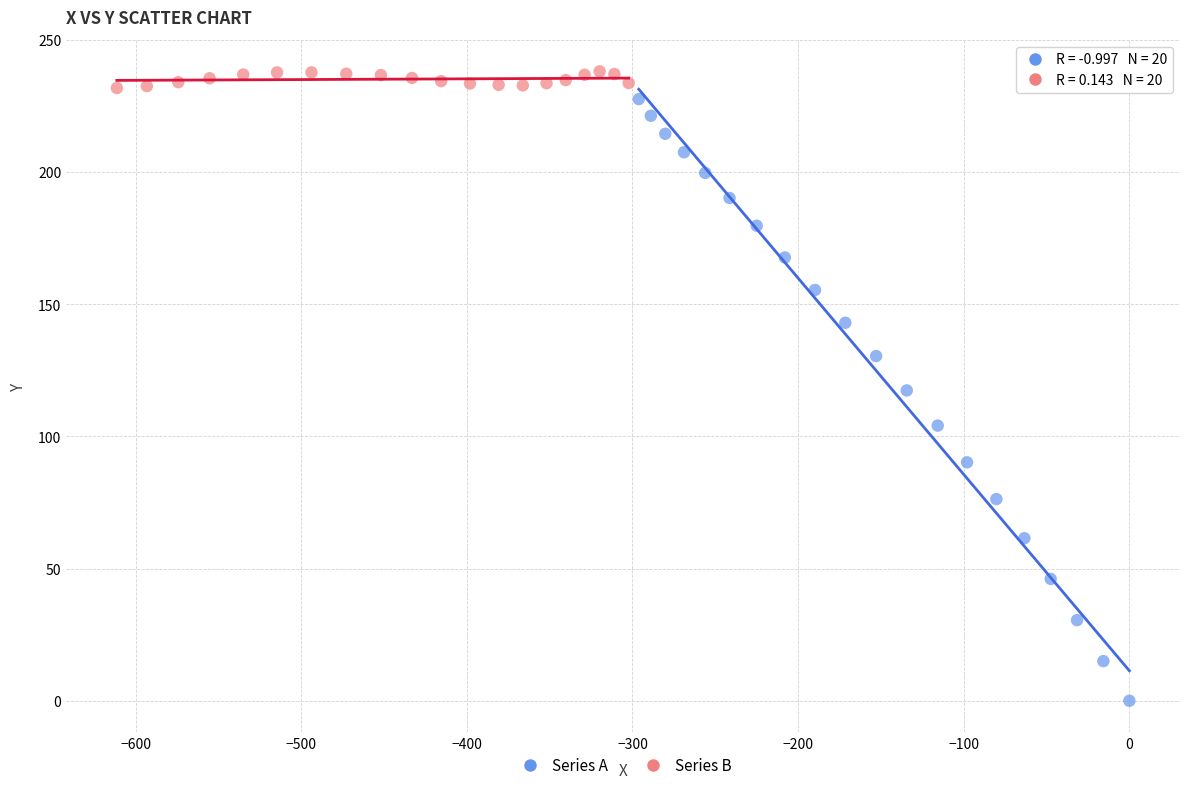

Which series reaches the minimum Y coordinate?

Series A